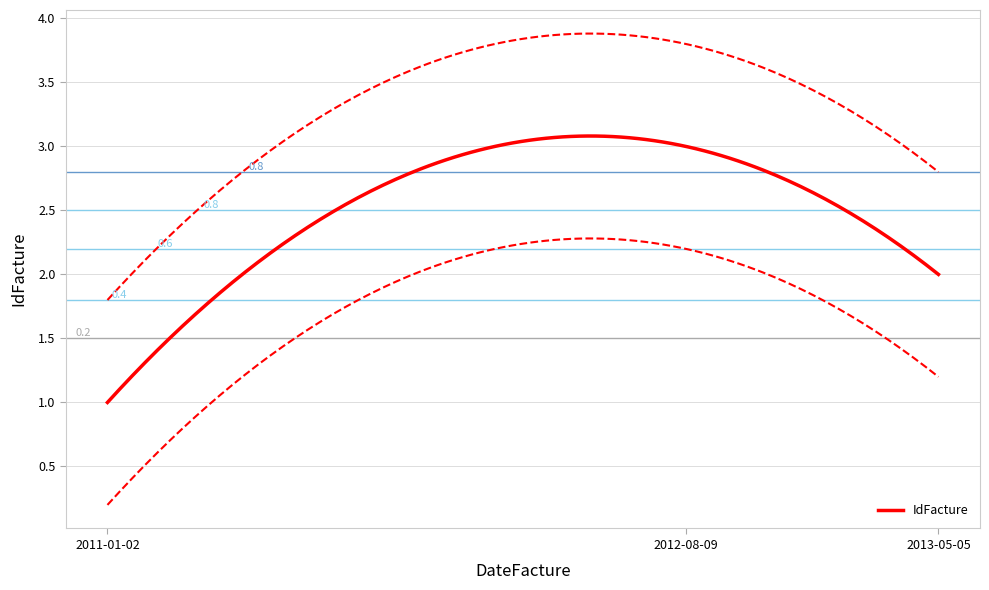

What is the change in value from 2011-01-02 to 2012-08-09?

+2